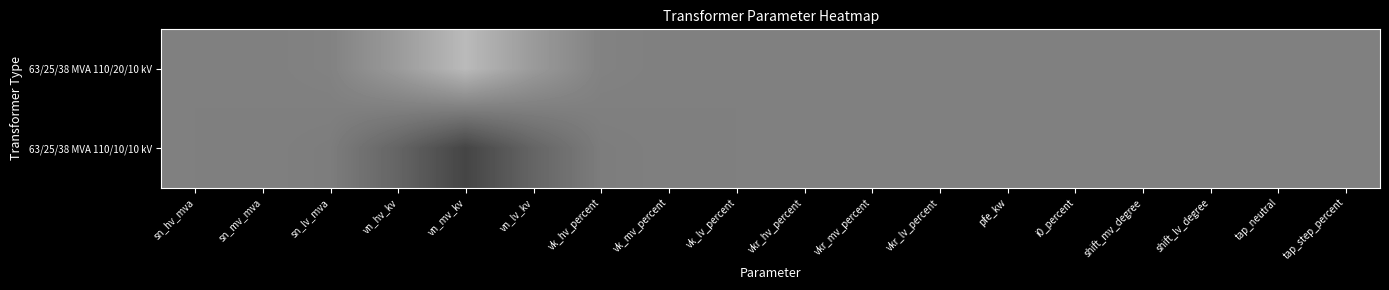

Which label corresponds to the smallest value in the chart?

vn_mv_kv